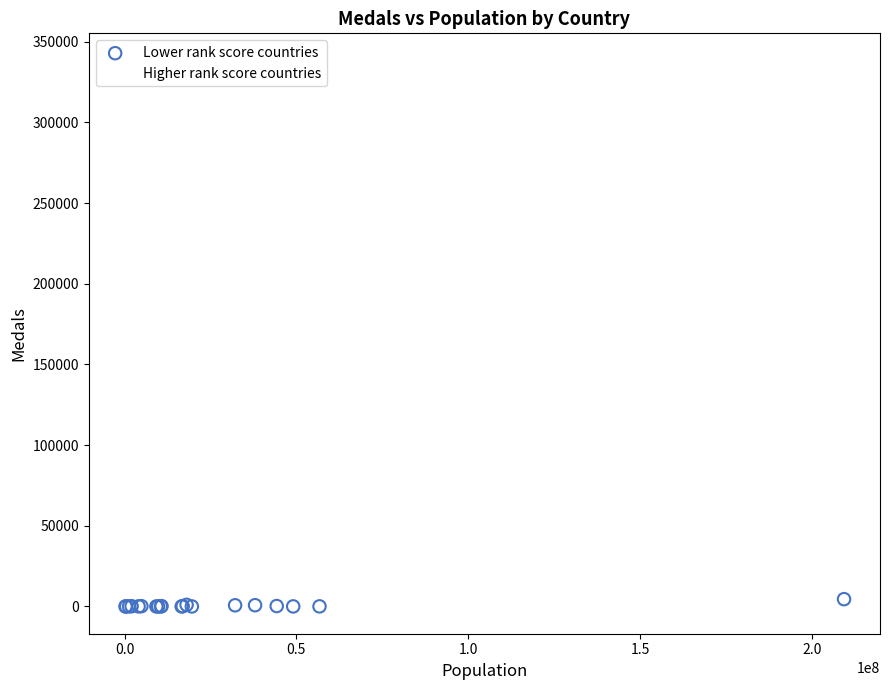

Which series has the largest Y range (max minus min)?

Higher rank score countries